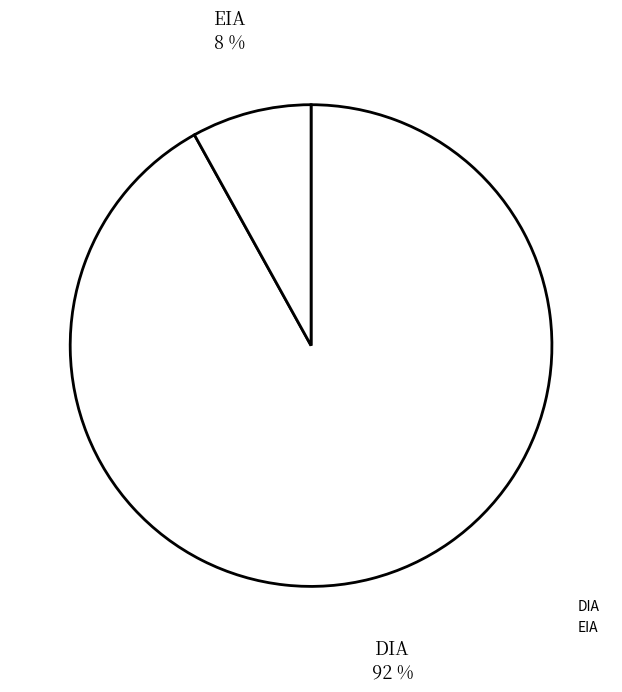

What portion of the pie excludes DIA?

8.0%